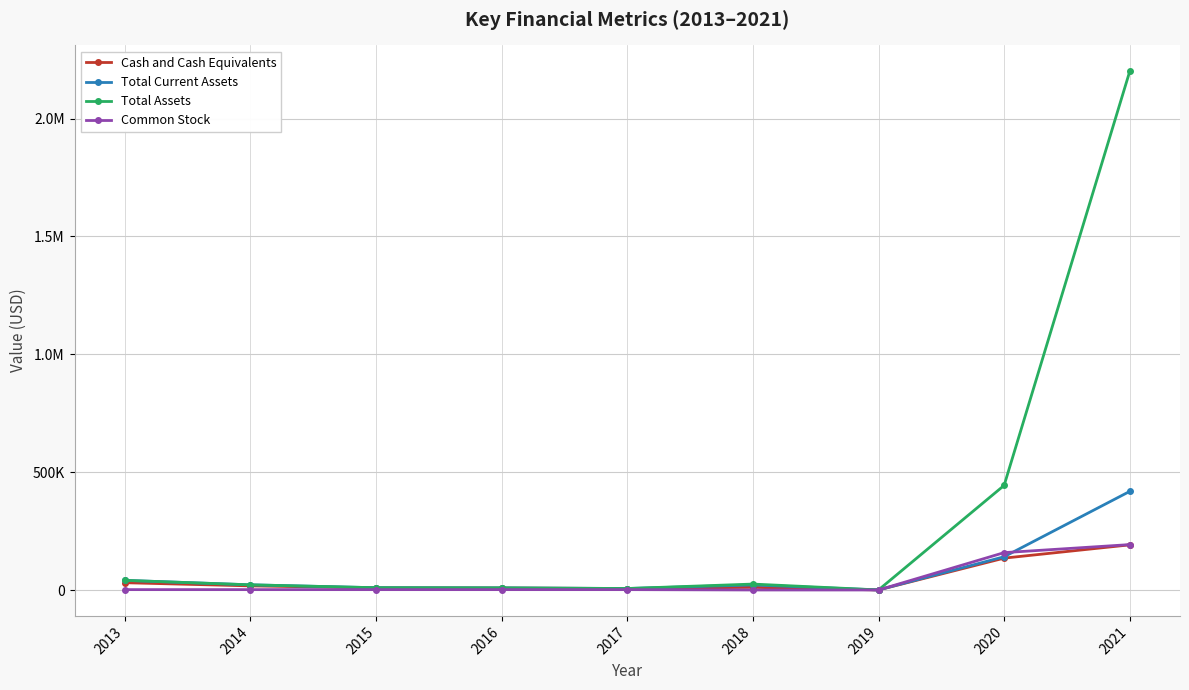

What are all the series names shown in the legend?

Cash and Cash Equivalents, Total Current Assets, Total Assets, Common Stock